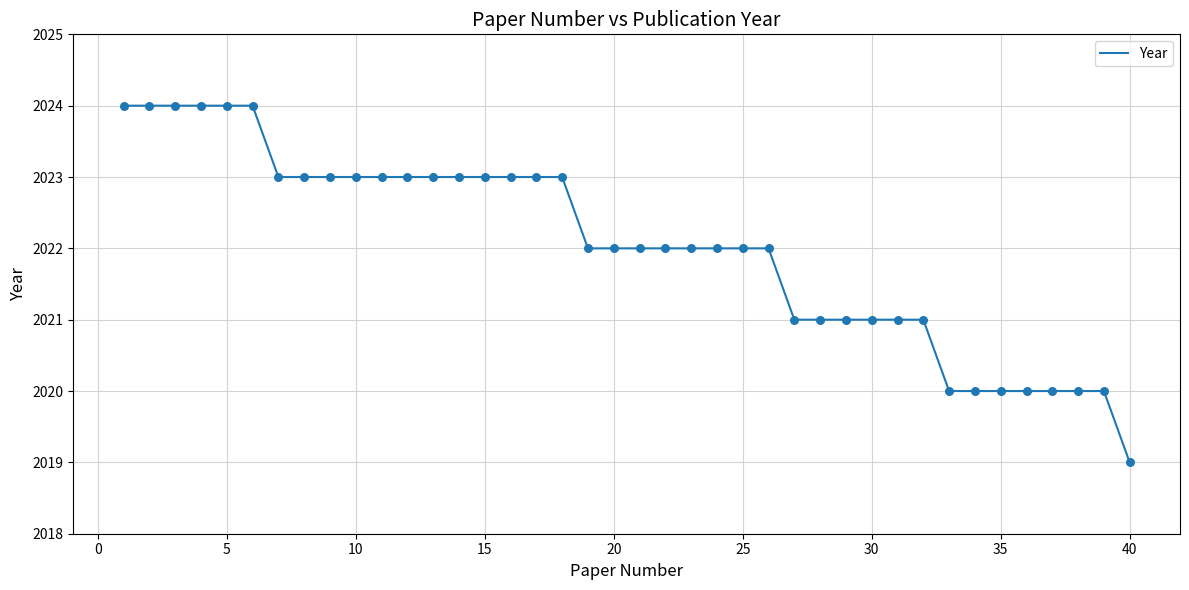

What is the maximum value shown in the chart?

2024